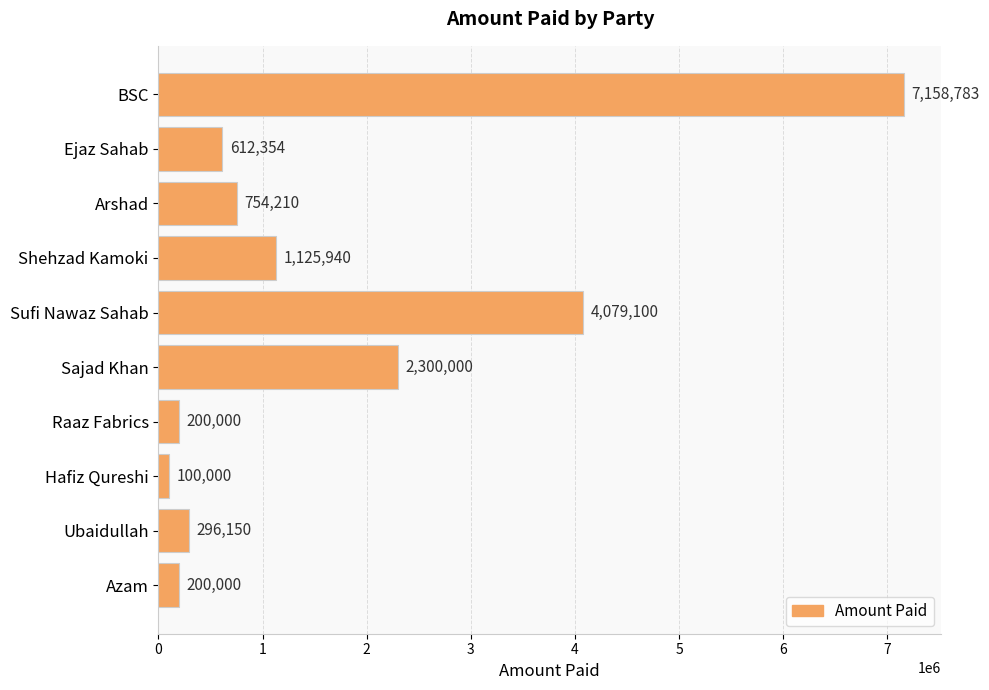

Between Sajad Khan and Sufi Nawaz Sahab, which is larger?

Sufi Nawaz Sahab